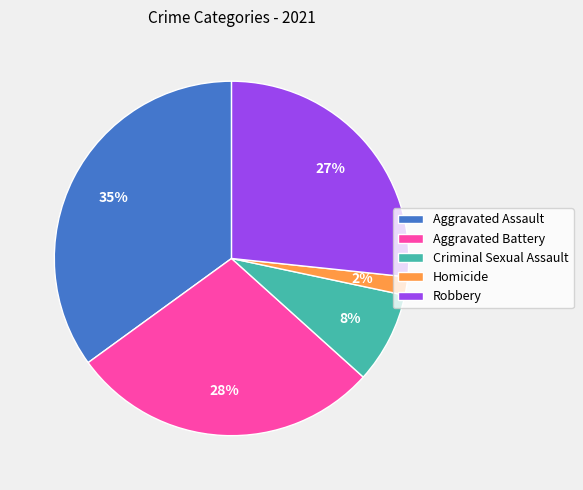

How many segments does this pie chart have?

5